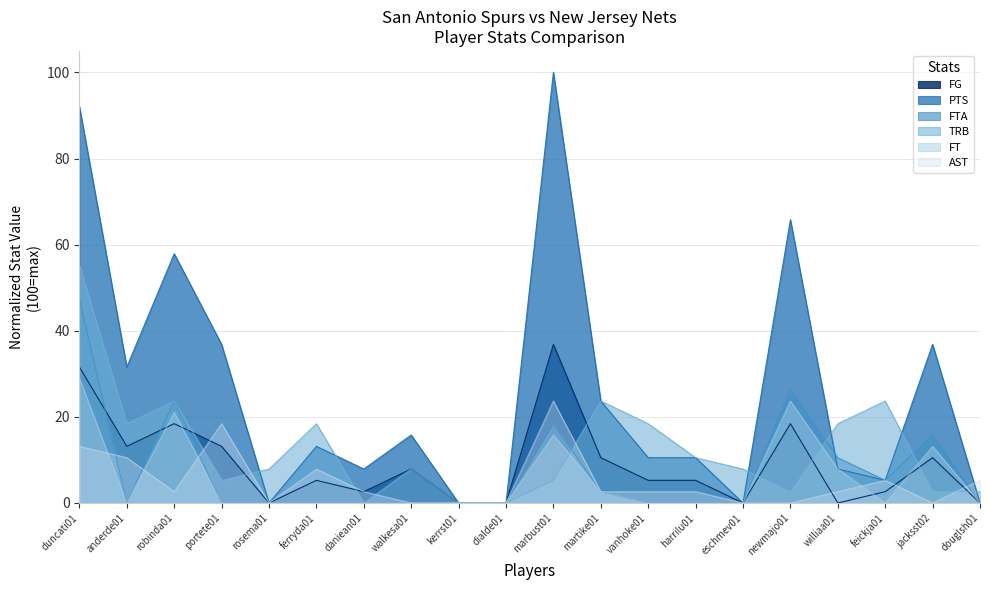

What is the total value across all series at eschmev01?

7.9